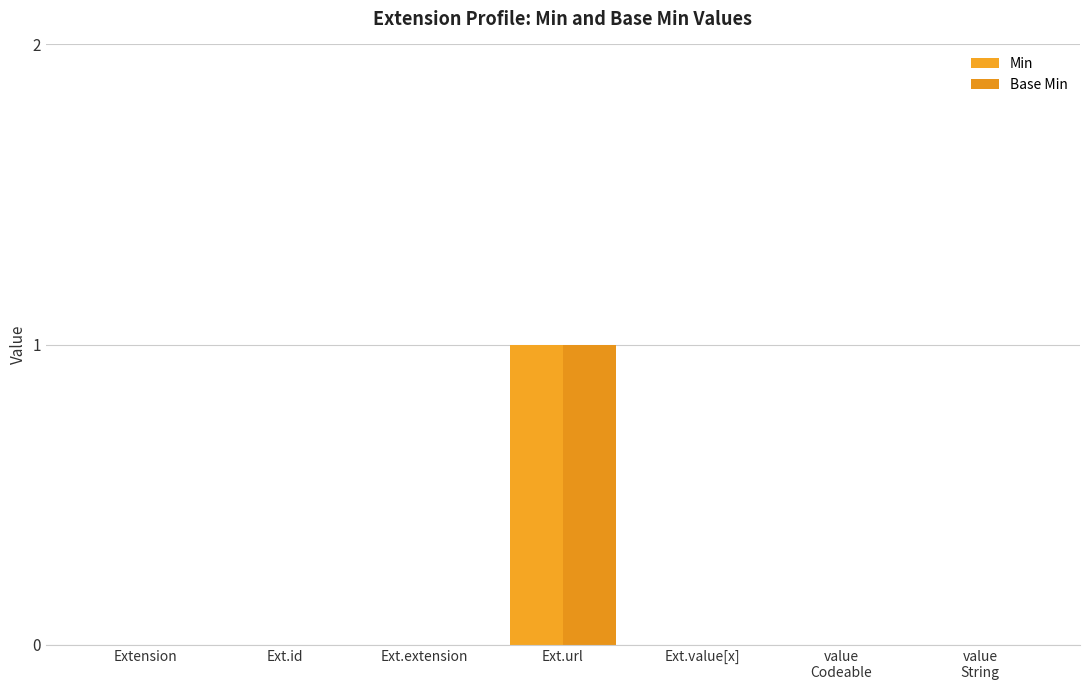

Is it true that Min equals 1 at Ext.extension?

False